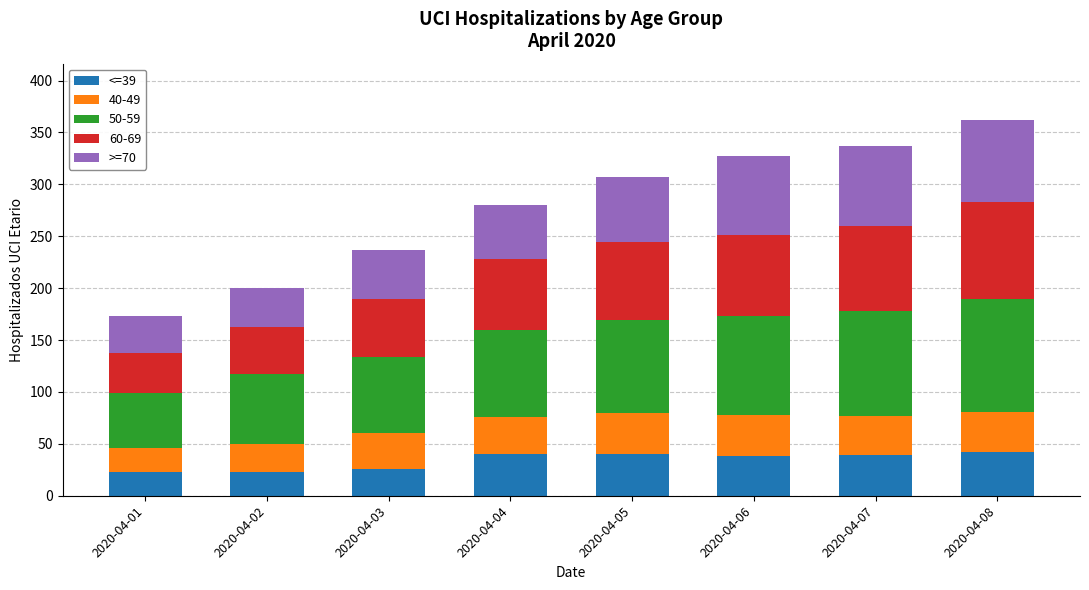

What is the total value across all series at 2020-04-07?

337